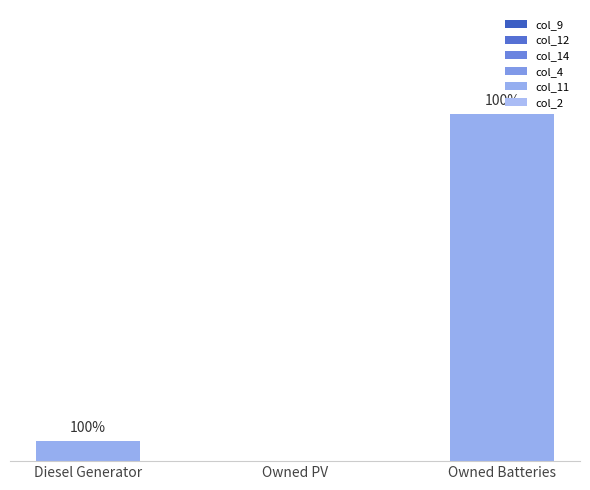

Are the bars horizontal?

No